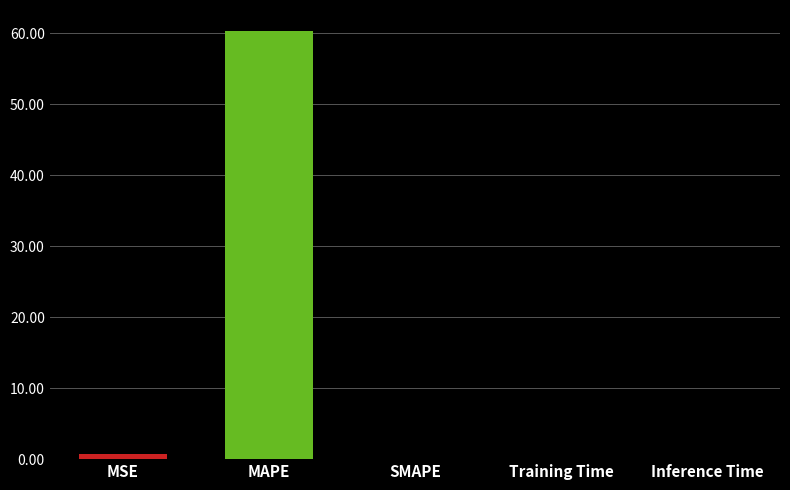

True or false: the data shows 0.0 at Training Time.

True